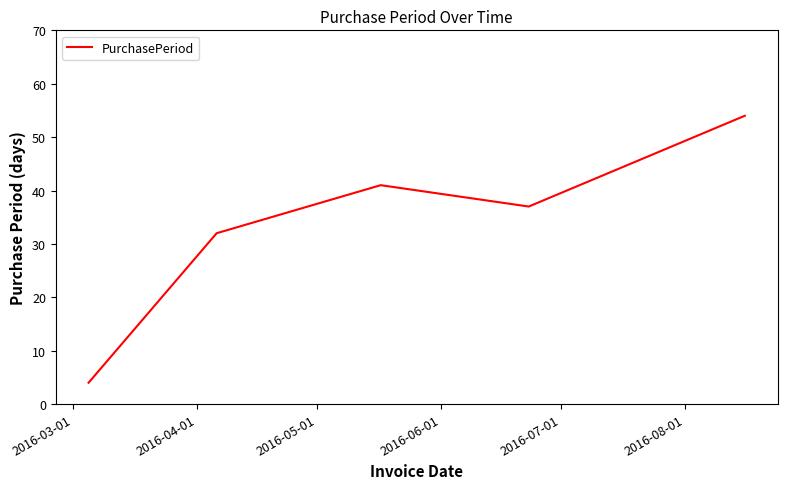

What is the difference between the maximum and second lowest values?

22